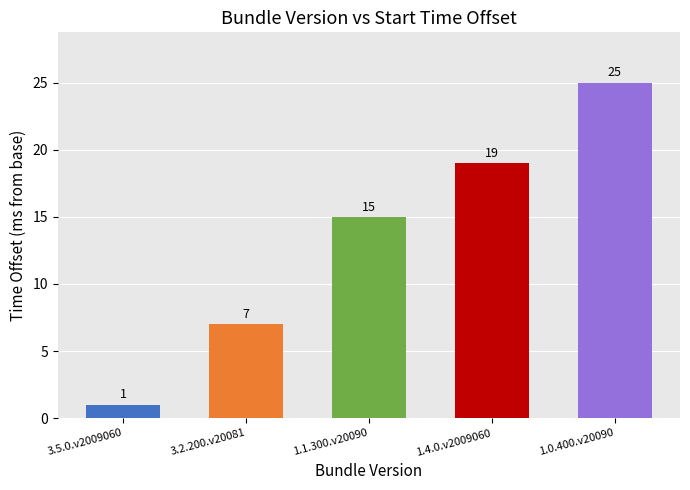

Does the chart contain any negative values?

No